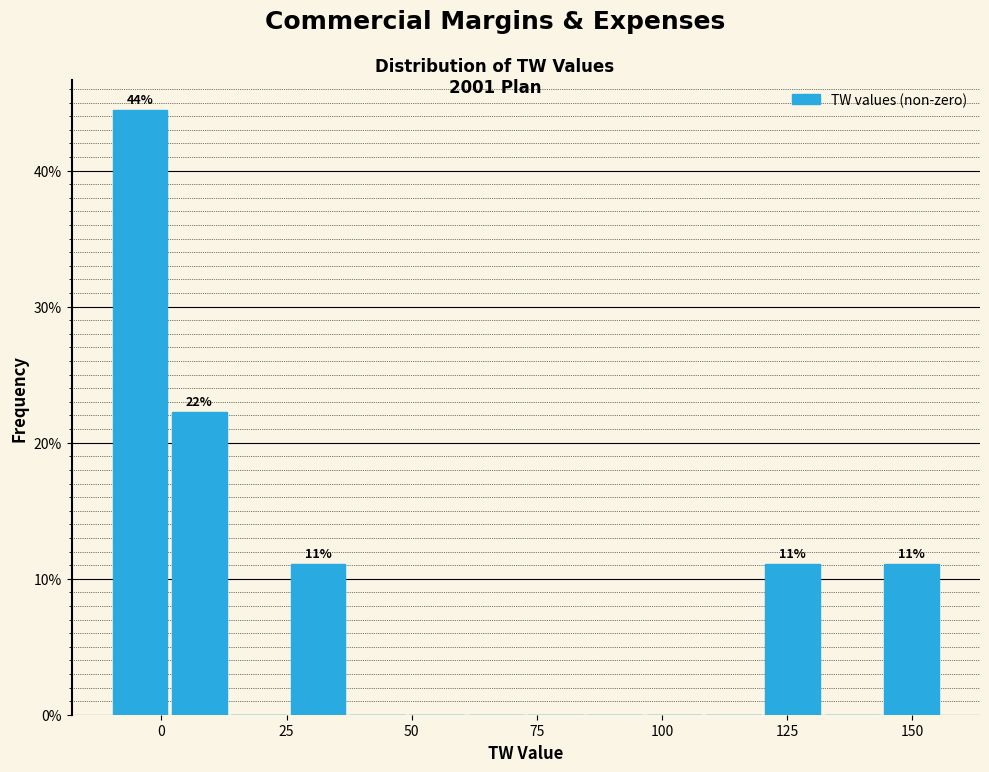

Read against the x-axis, roughly where is the centre of the tallest bar?

-5